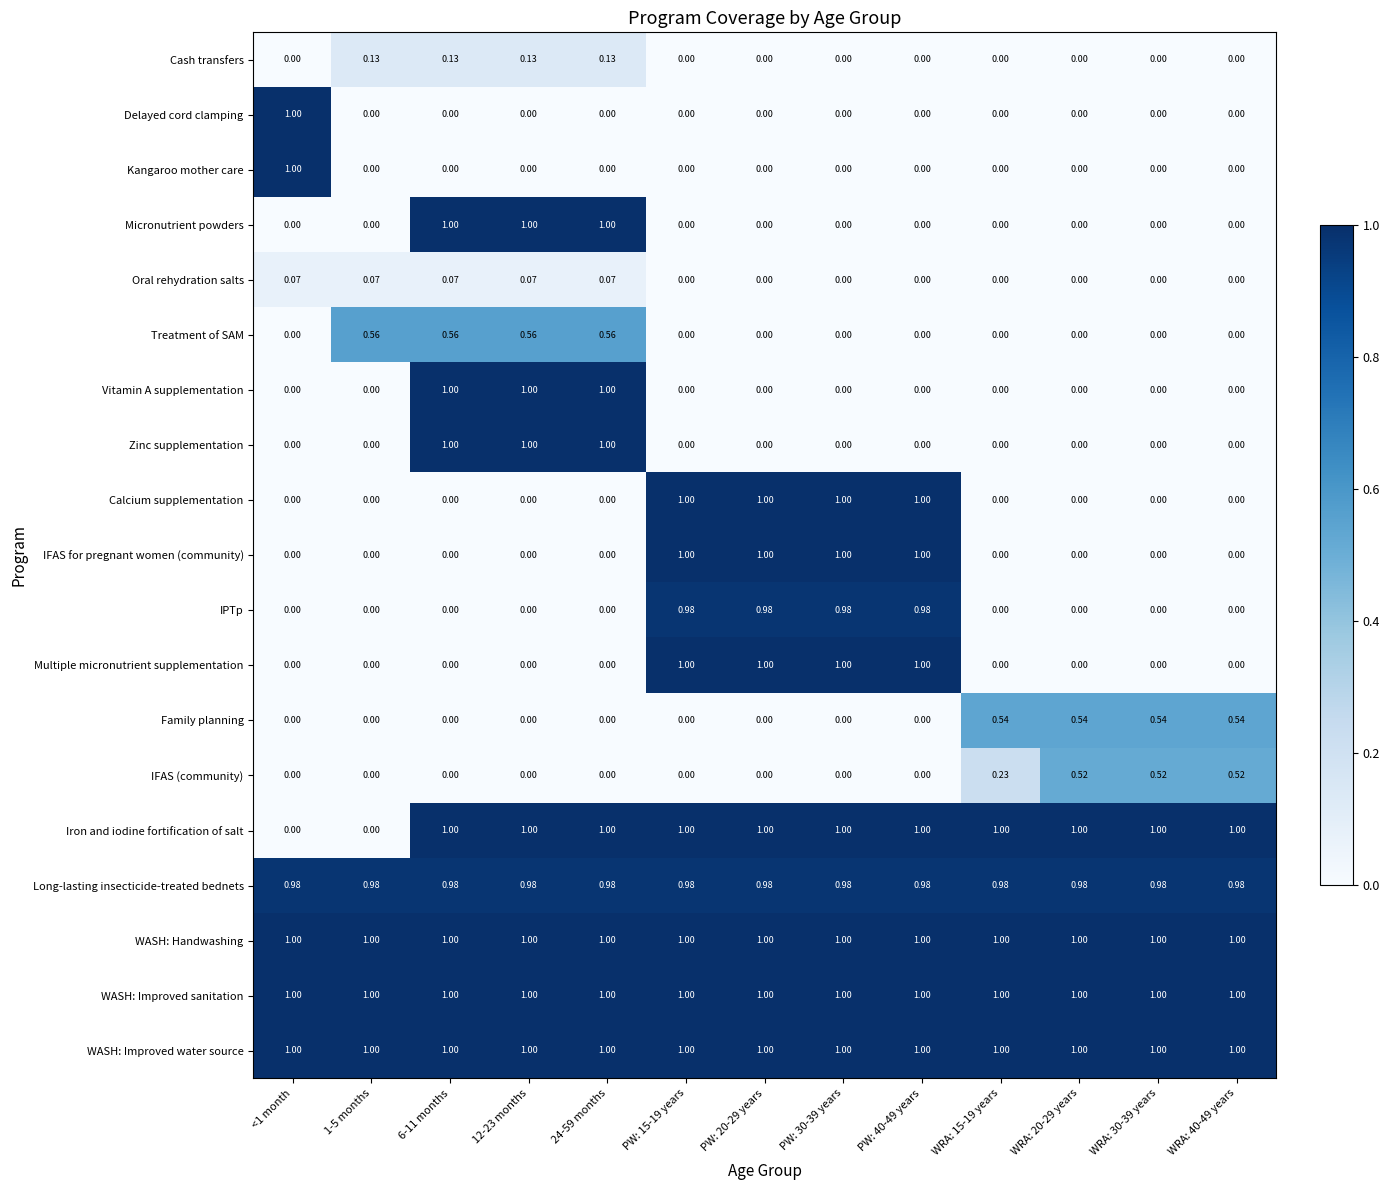

How many distinct data groups are displayed?

19